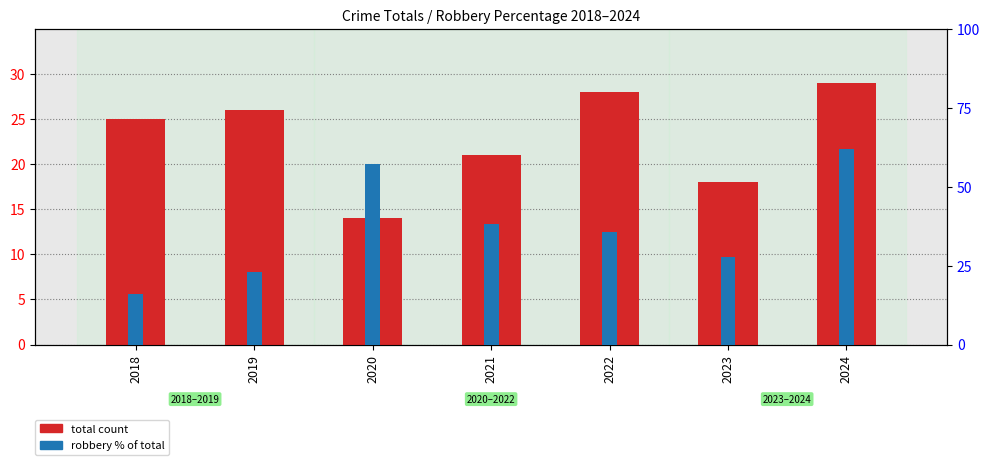

List the labels in order of total count value, largest first.

2024, 2022, 2019, 2018, 2021, 2023, 2020